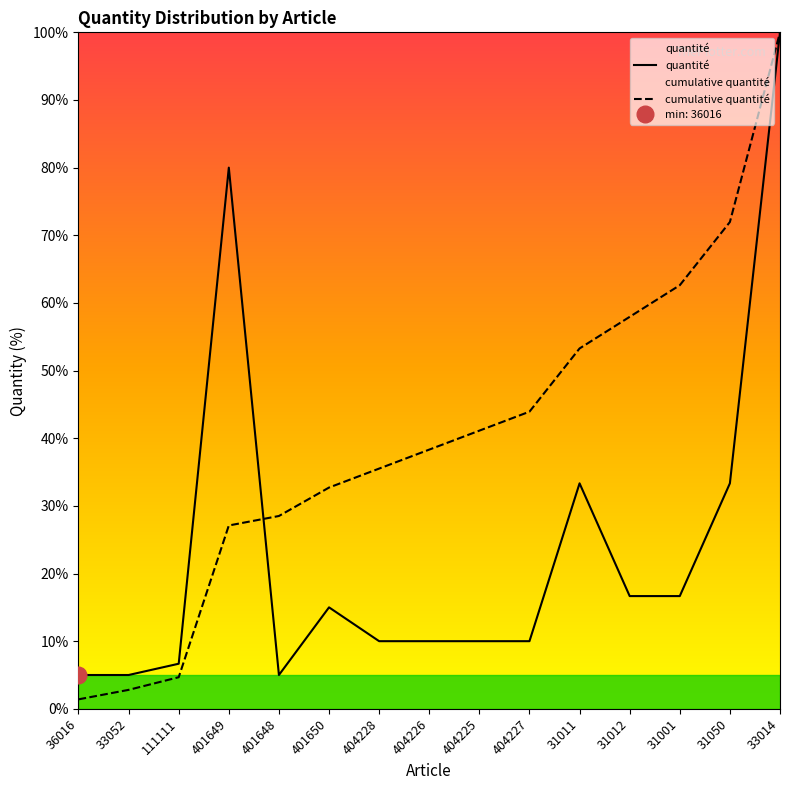

Is this an area chart (filled region under the line)?

No